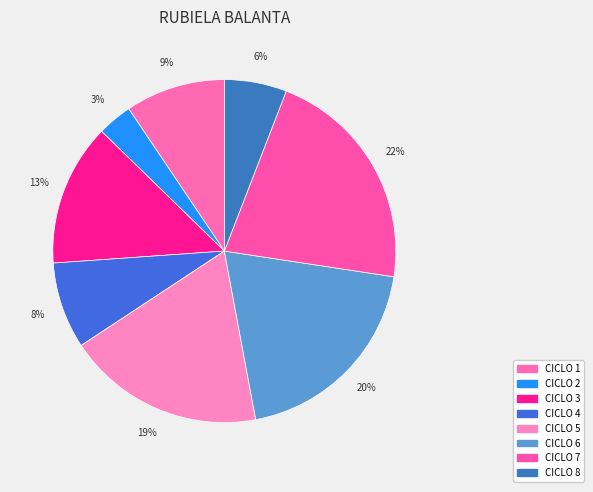

How many segments does this pie chart have?

8